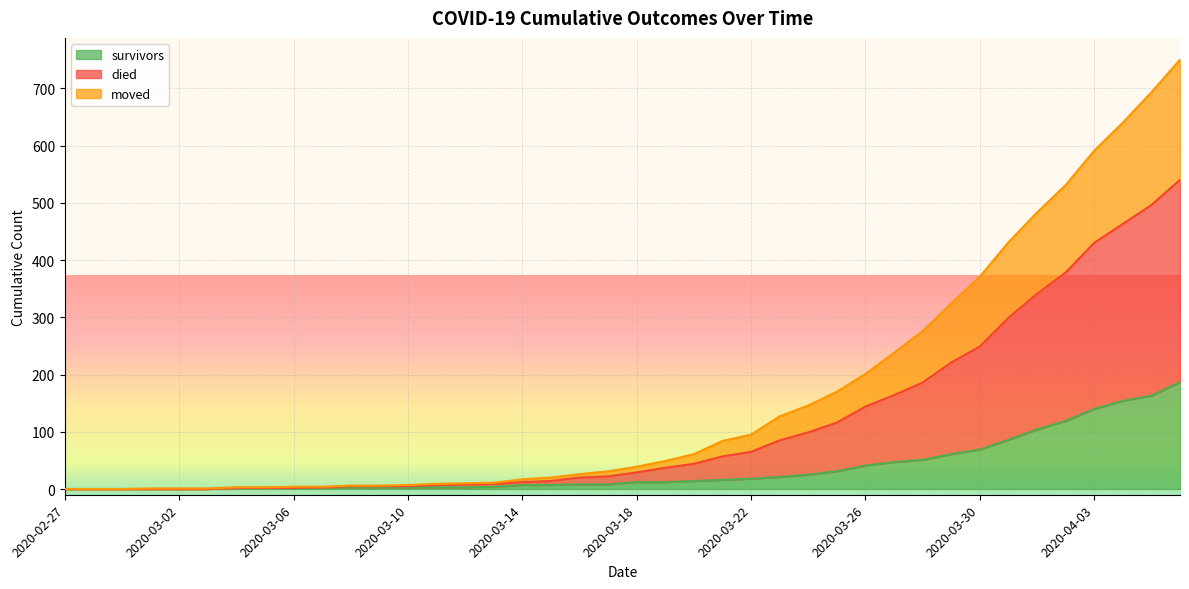

What is the maximum value for survivors?

187